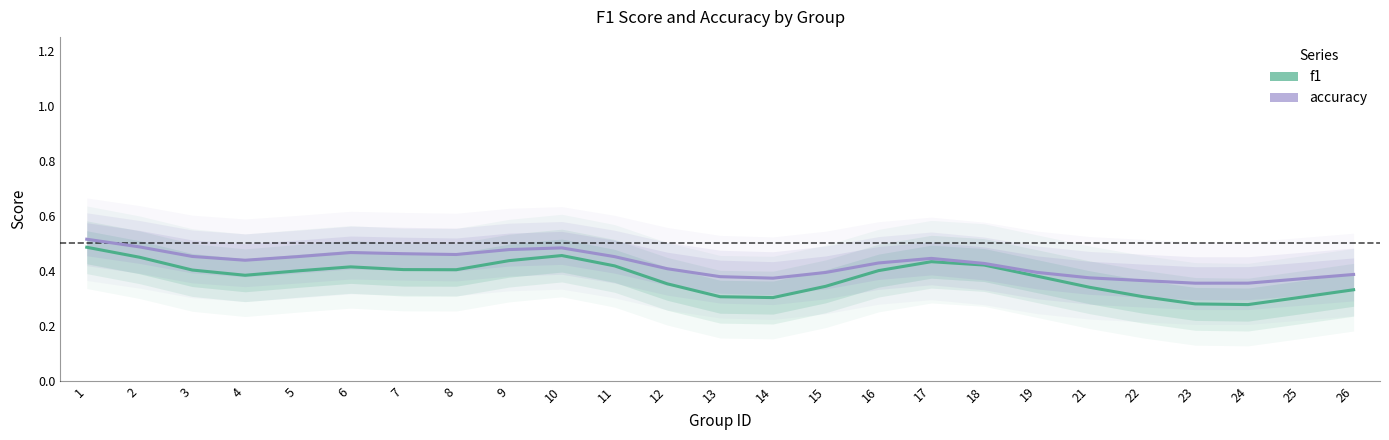

True or false: f1 has a value of 0.4 at 16.

True